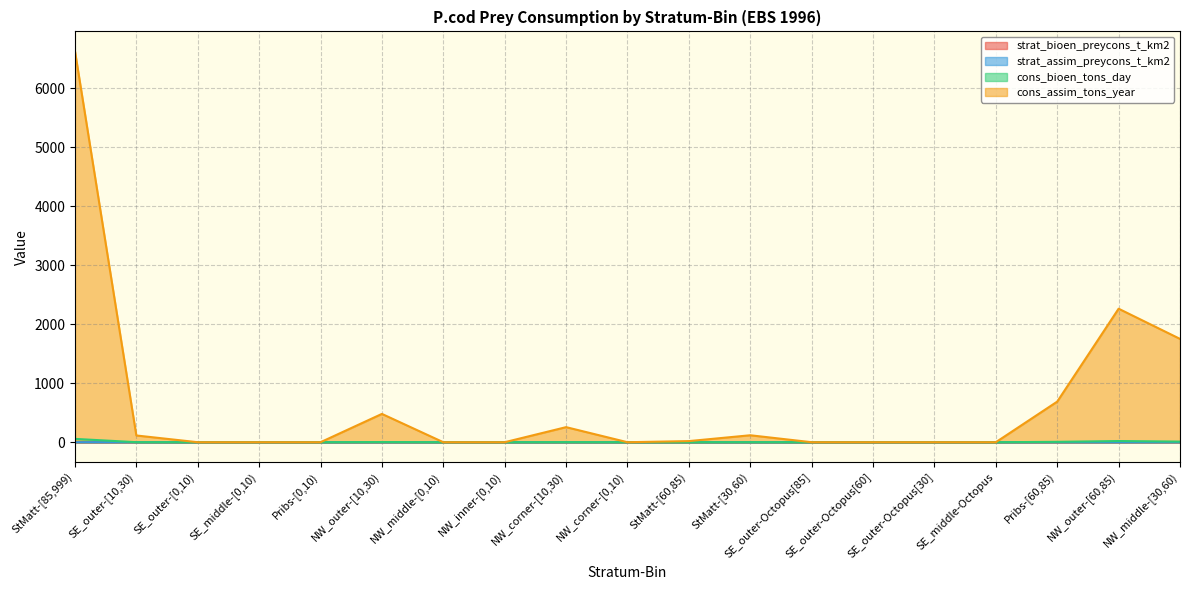

At which label does cons_bioen_tons_day reach its peak?

StMatt-[85,999)